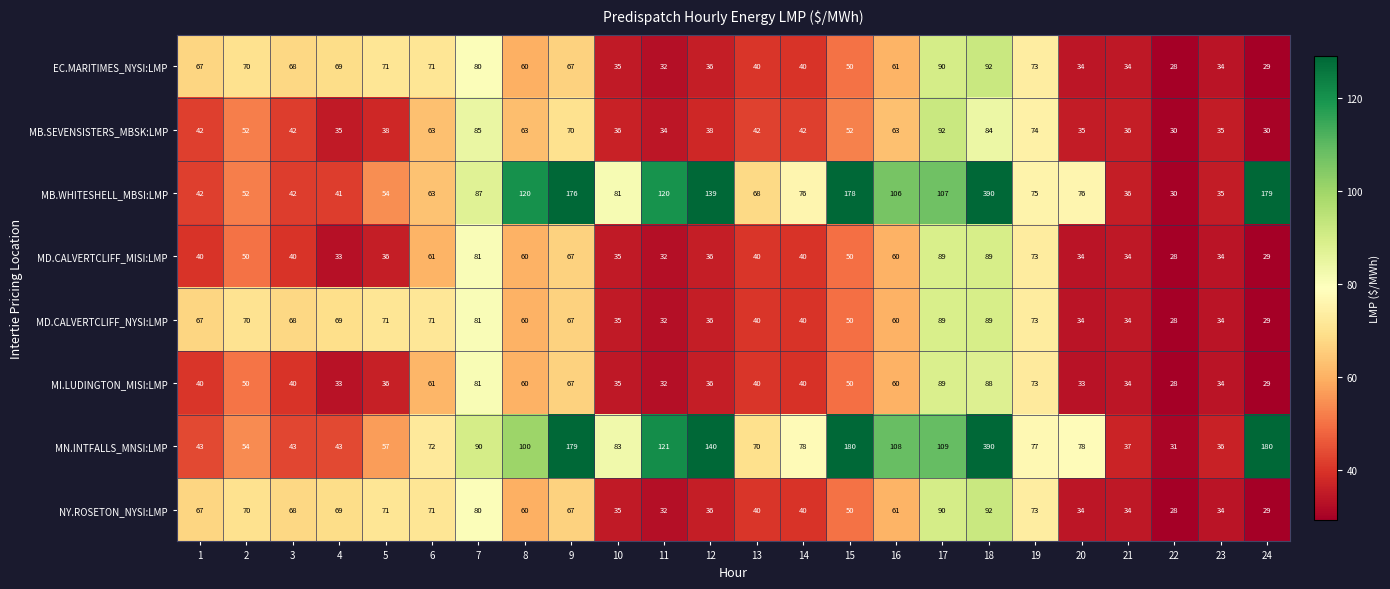

What is the spread (max minus min) of values at 6?

11